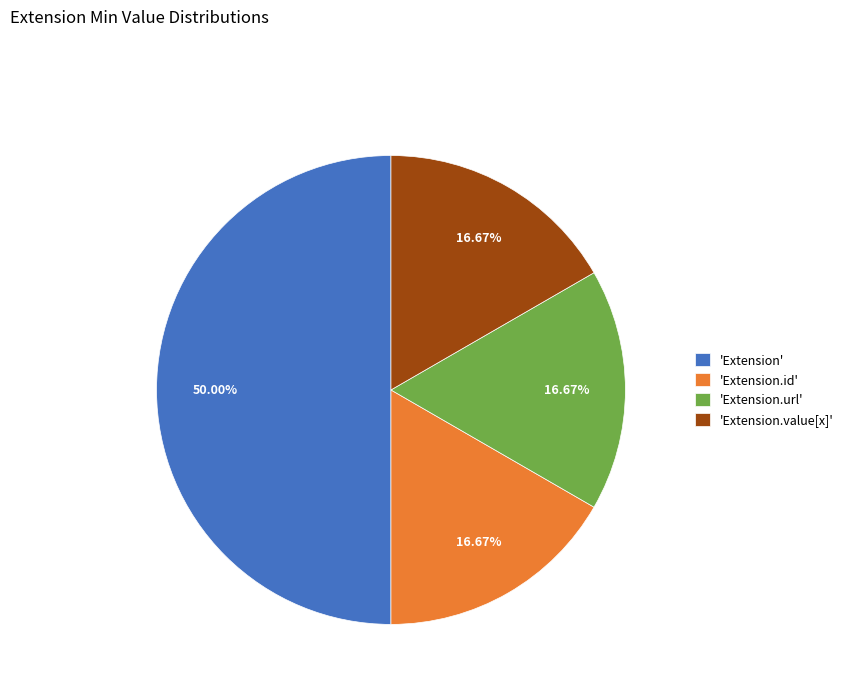

Which slice is the largest?

'Extension'